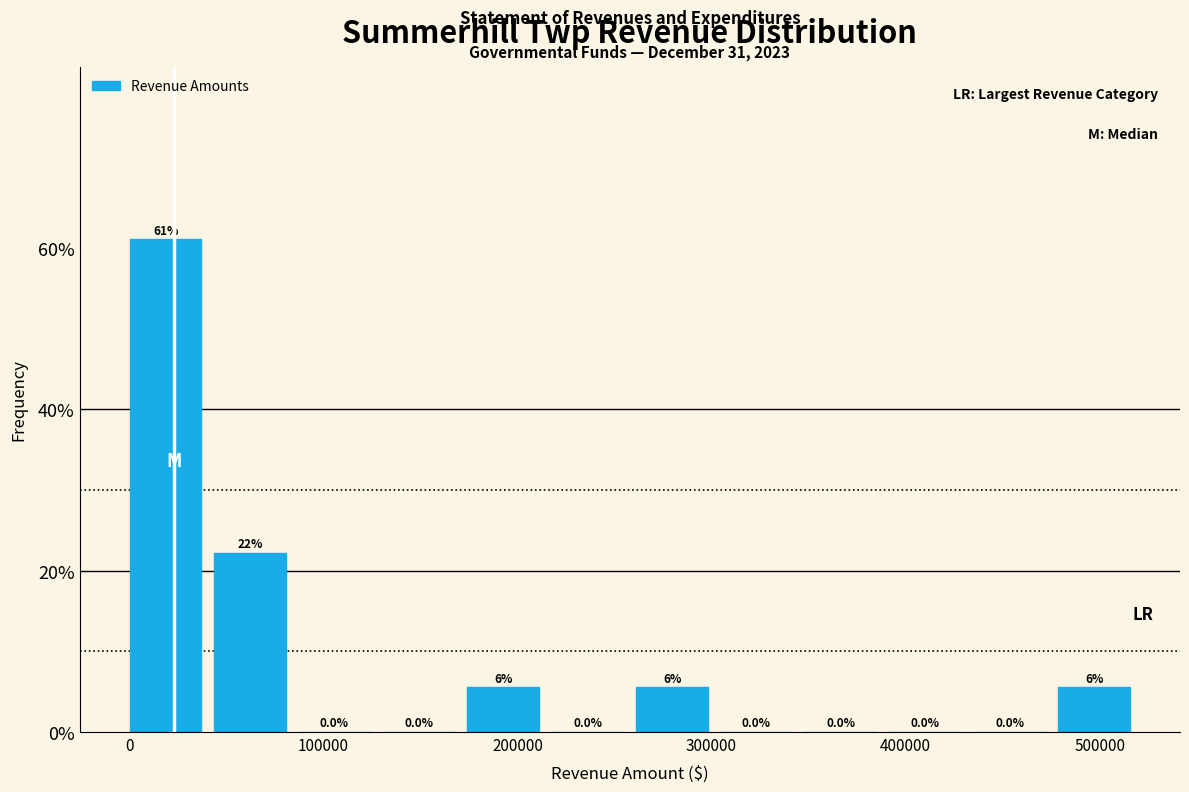

Which range on the x-axis has the tallest bar?

0 to 40000